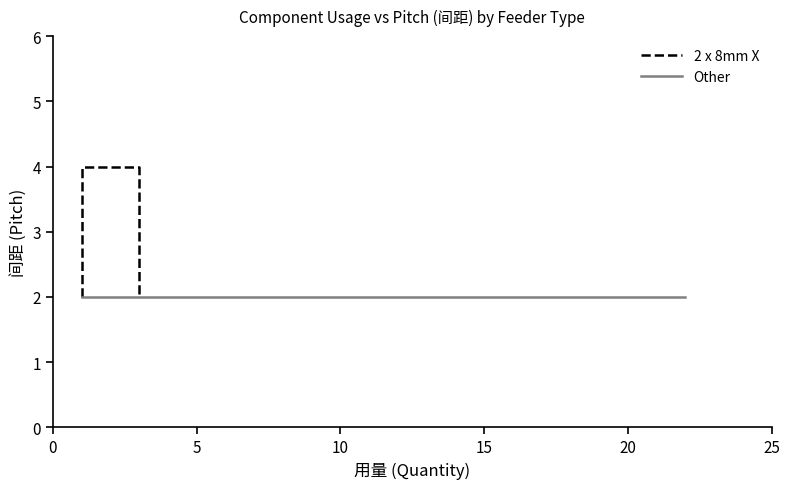

Which series has the largest range (max minus min)?

2 x 8mm X